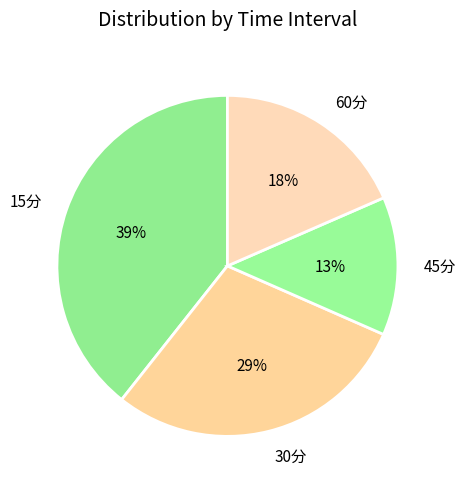

To the nearest percent, what is the difference between the 60分 and 15分 slice percentages?

21%